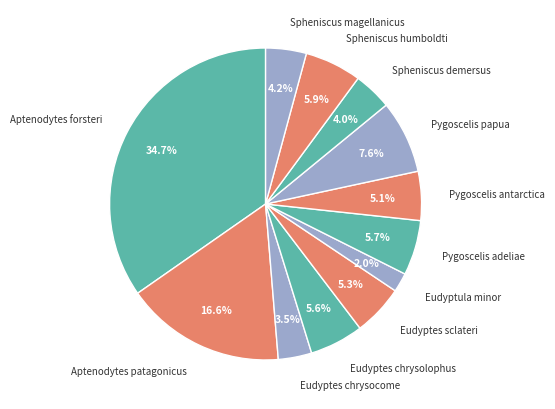

Which slice is the smallest?

Eudyptula minor